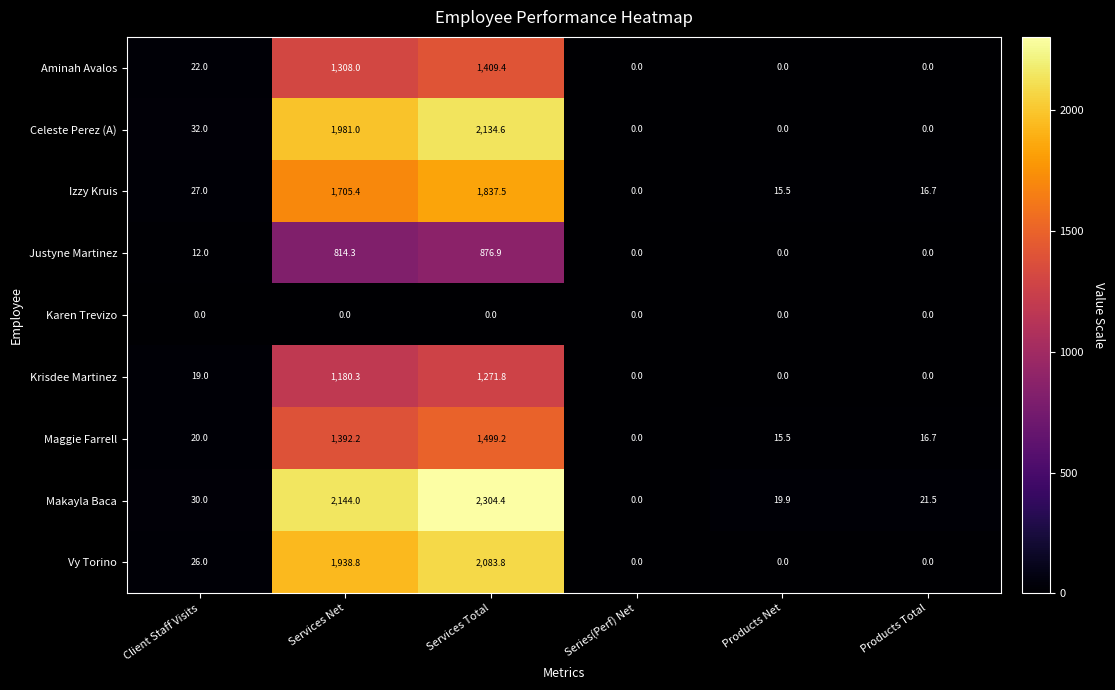

What is the difference between the highest and lowest values at Client Staff Visits?

32.0